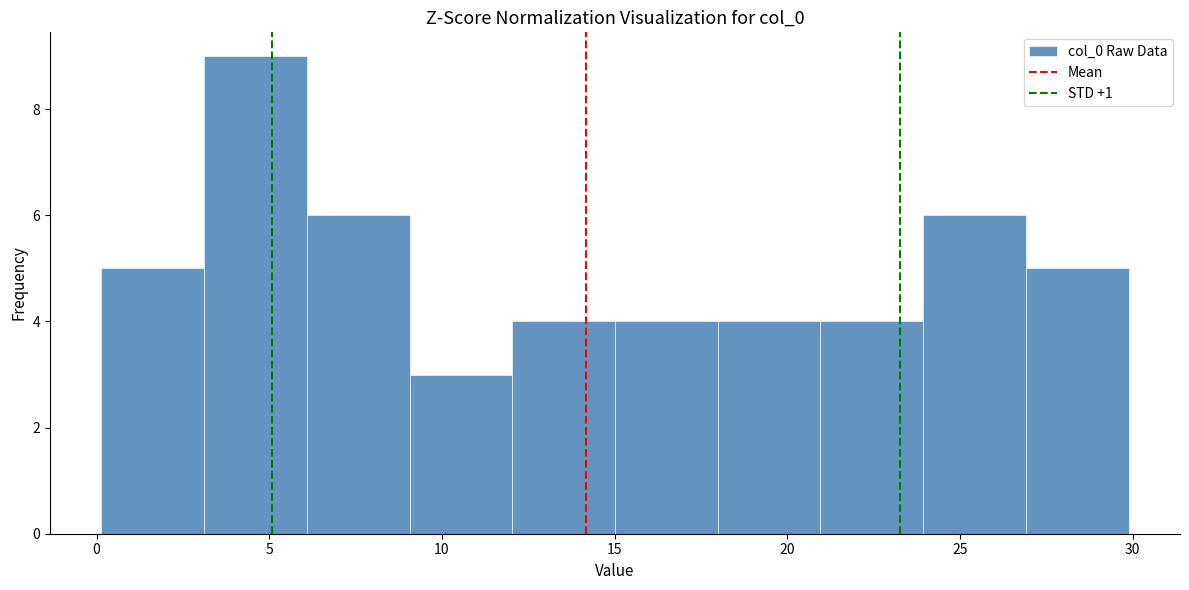

Reading left to right, transcribe this chart: for each bar, give the range it covers on the x-axis and its height. Neither the bar edges nor the heights are printed on the chart, so give them approximately, as read against the axes.

0 to 3: 5
3 to 6: 9
6 to 9: 6
9 to 12: 3
12 to 15: 4
15 to 18: 4
18 to 21: 4
21 to 24: 4
24 to 27: 6
27 to 30: 5